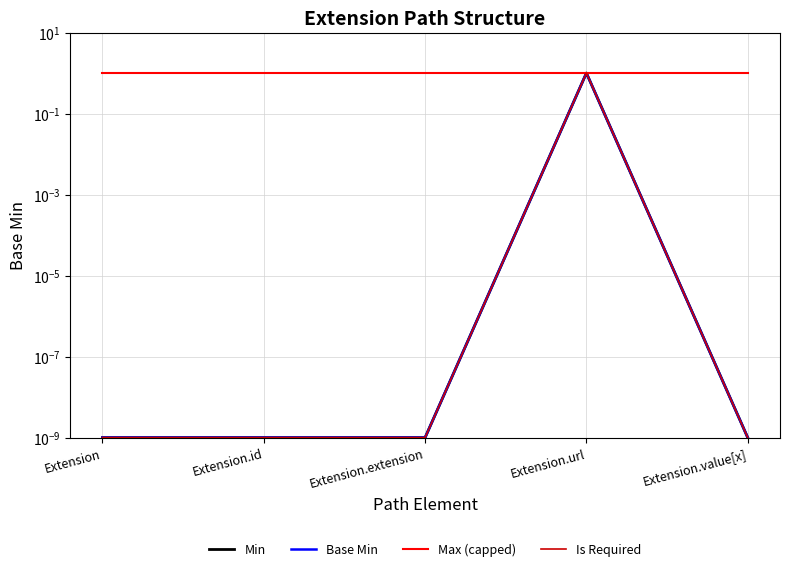

Reading left to right, what are all the values shown in this chart?

Min: Extension=0.0	Extension.id=0.0	Extension.extension=0.0	Extension.url=1.0	Extension.value[x]=0.0
Base Min: Extension=0.0	Extension.id=0.0	Extension.extension=0.0	Extension.url=1.0	Extension.value[x]=0.0
Max (capped): Extension=1.0	Extension.id=1.0	Extension.extension=1.0	Extension.url=1.0	Extension.value[x]=1.0
Is Required: Extension=0.0	Extension.id=0.0	Extension.extension=0.0	Extension.url=1.0	Extension.value[x]=0.0